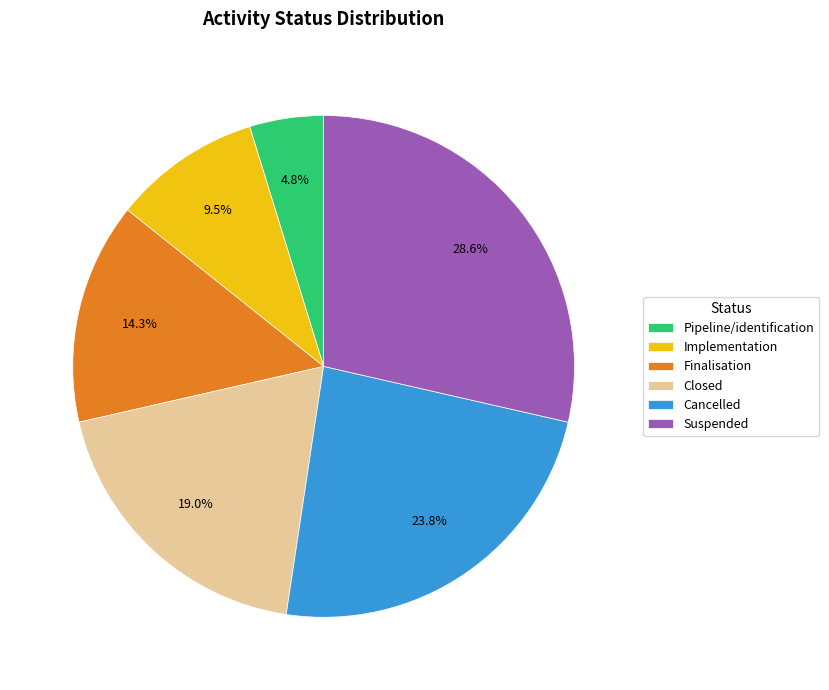

Which has a higher value, Suspended or Finalisation?

Suspended